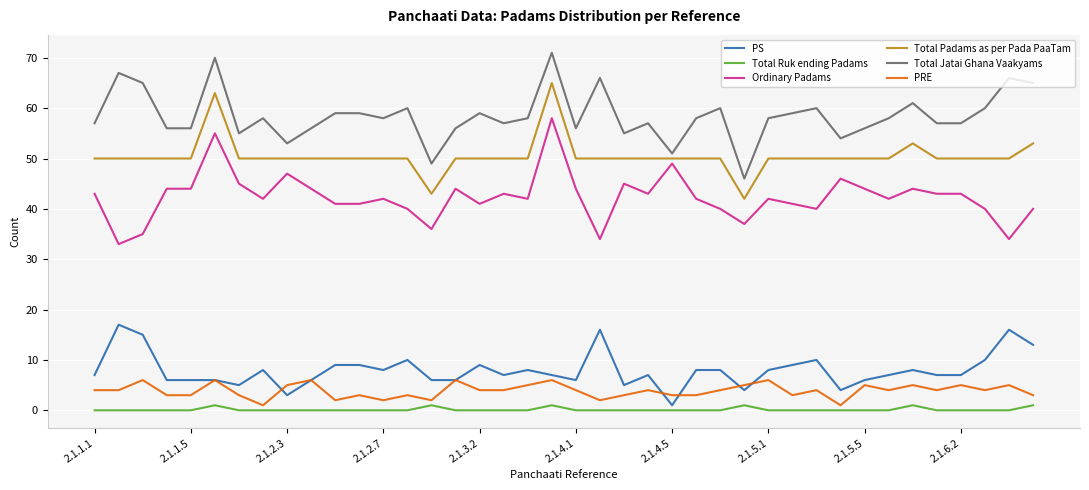

True or false: Total Jatai Ghana Vaakyams and Ordinary Padams intersect in this chart.

False